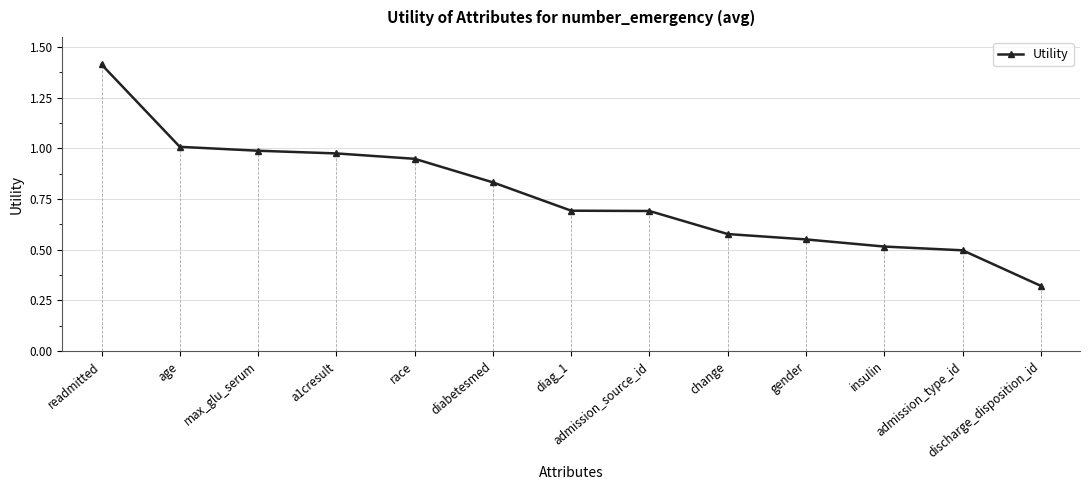

What is the average value?

0.8